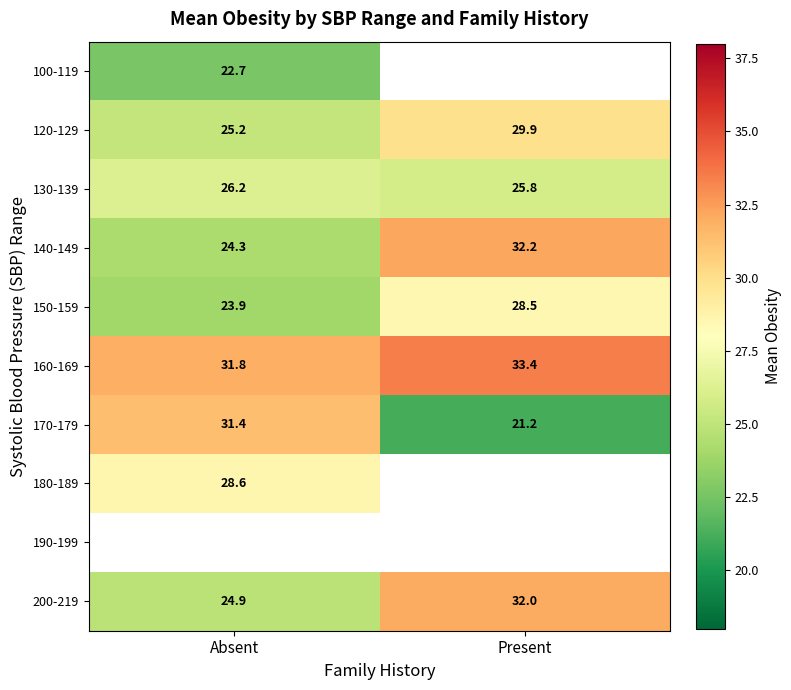

At which label does 150-159 reach its minimum?

Absent